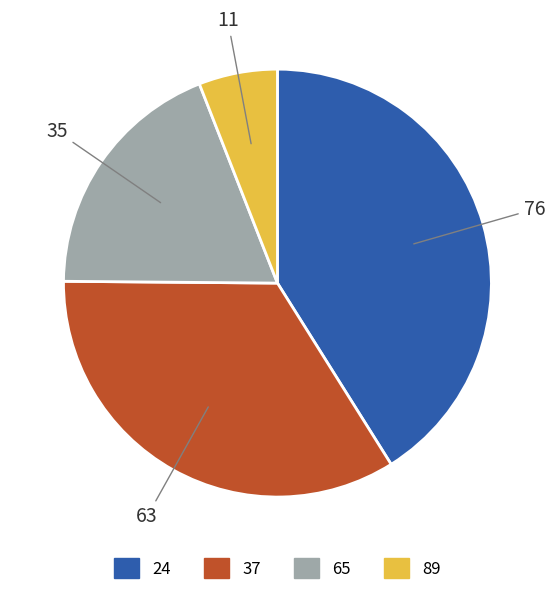

How many slices are in this pie chart?

4